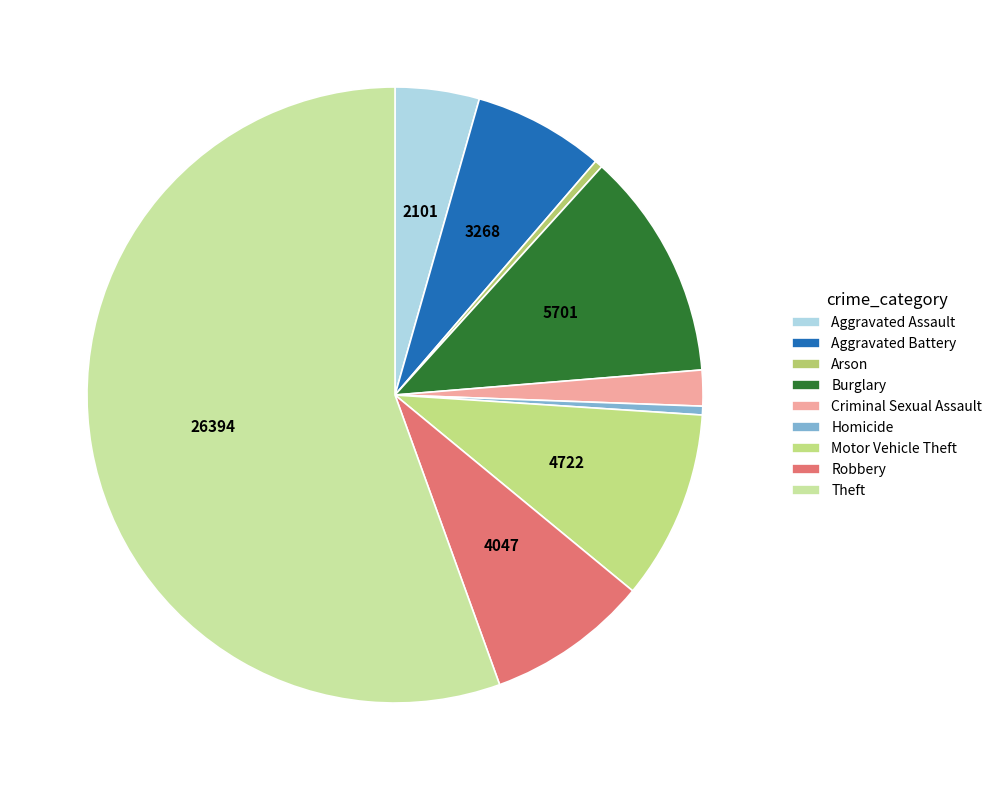

What is the total percentage of Arson and Homicide?

0.9%